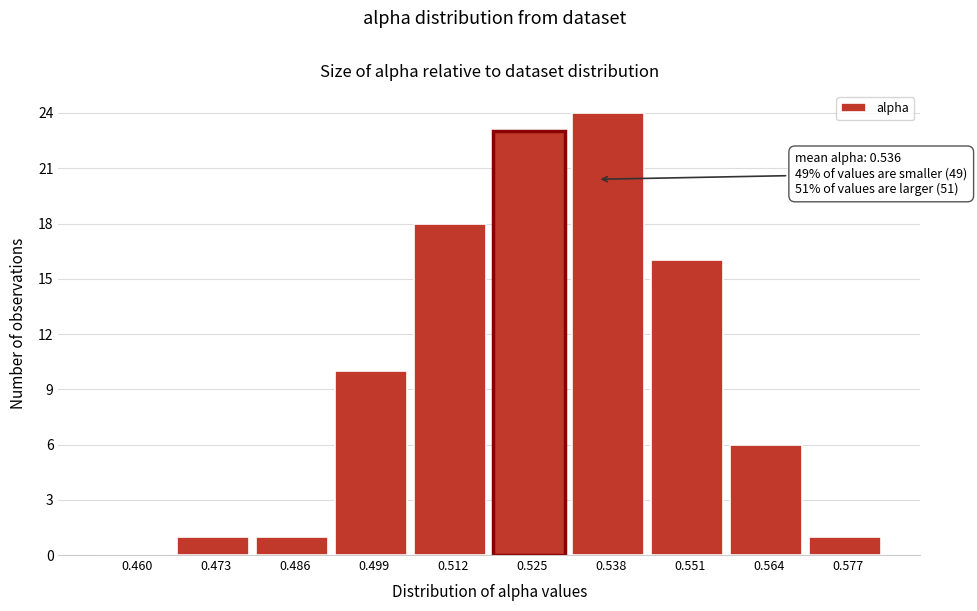

Reading right to left, extract all data points from this chart.

0.577=1	0.564=6	0.551=16	0.538=24	0.525=23	0.512=18	0.499=10	0.486=1	0.473=1	0.460=0